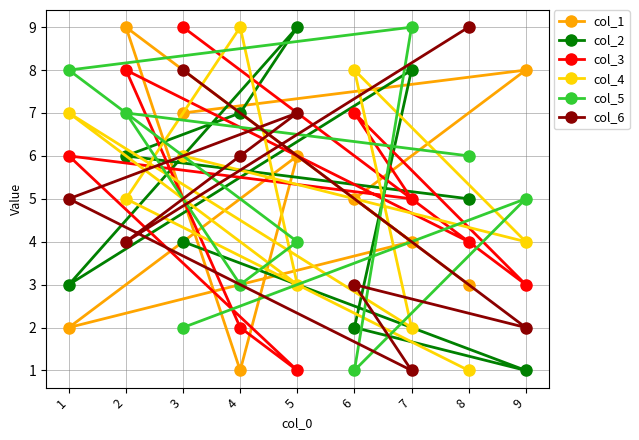

List the labels in order of col_3 value, largest first.

3, 2, 6, 1, 7, 8, 9, 4, 5